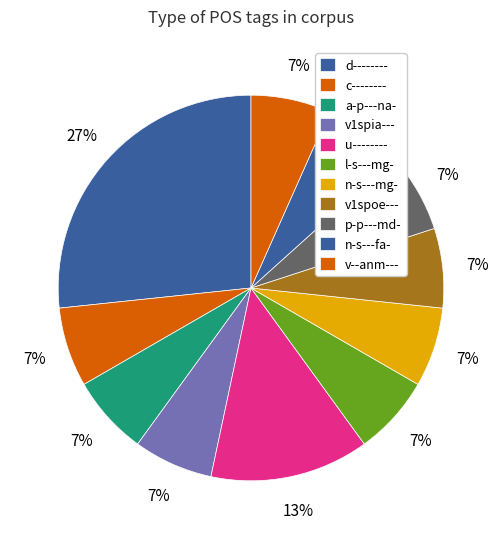

How much of the chart is everything except c--------?

93.3%